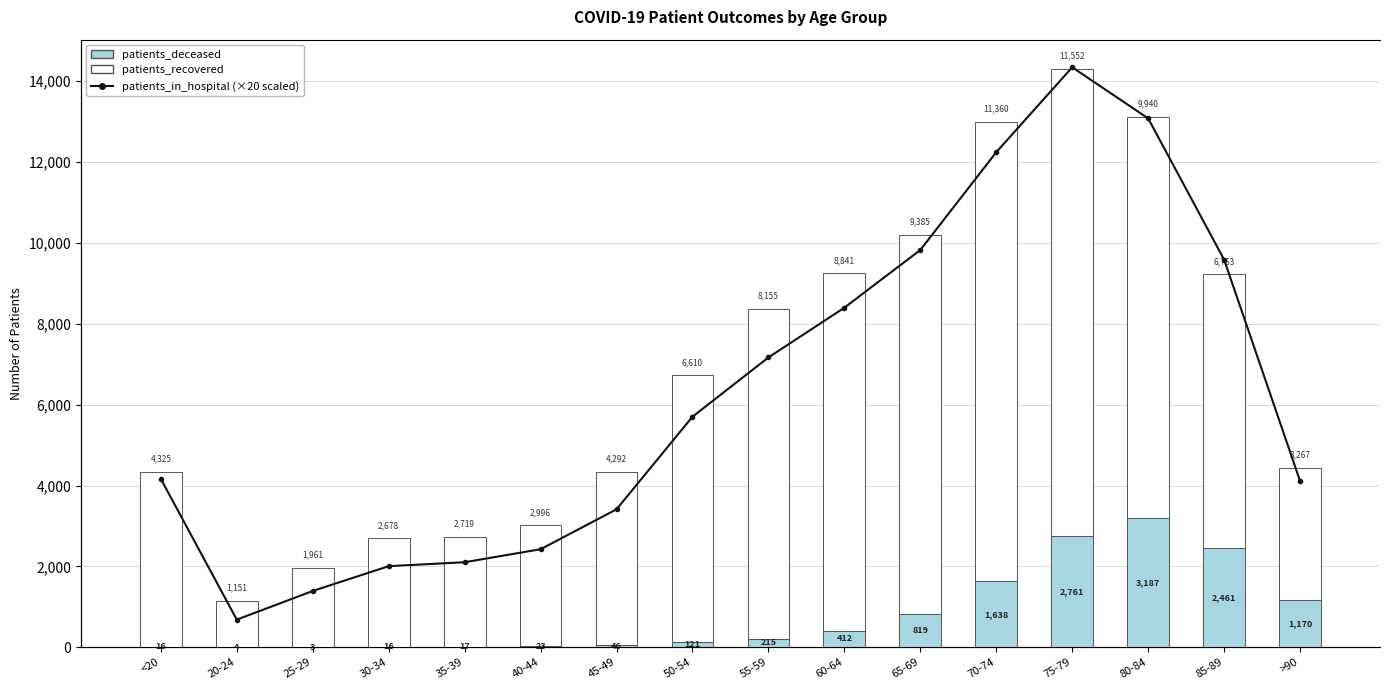

What is the spread (max minus min) of values at 65-69?

11985